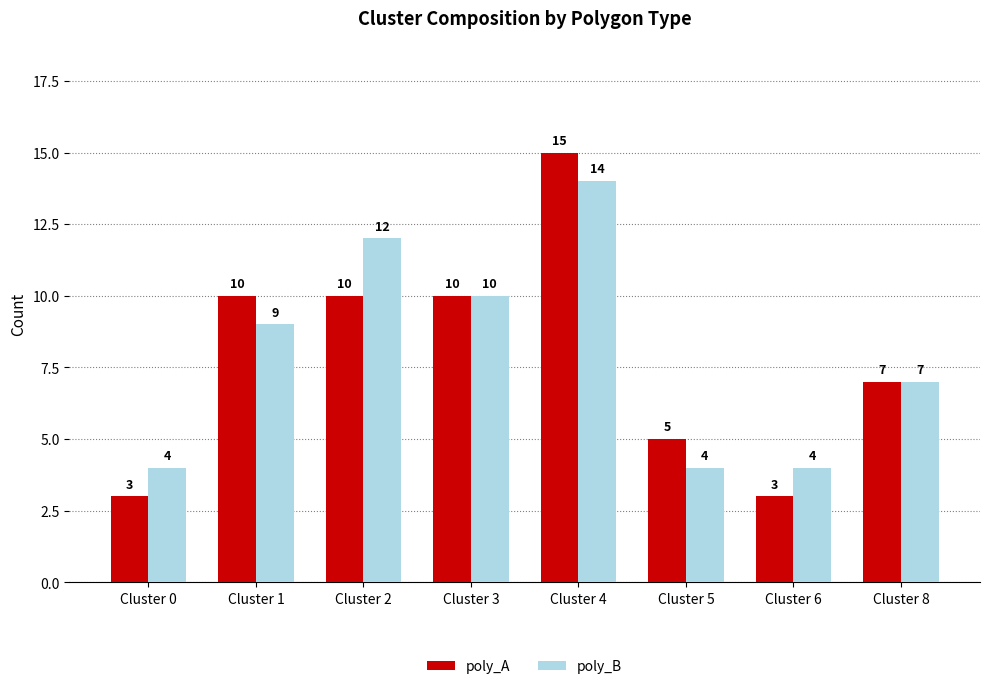

Which series has the largest total across all categories?

poly_B